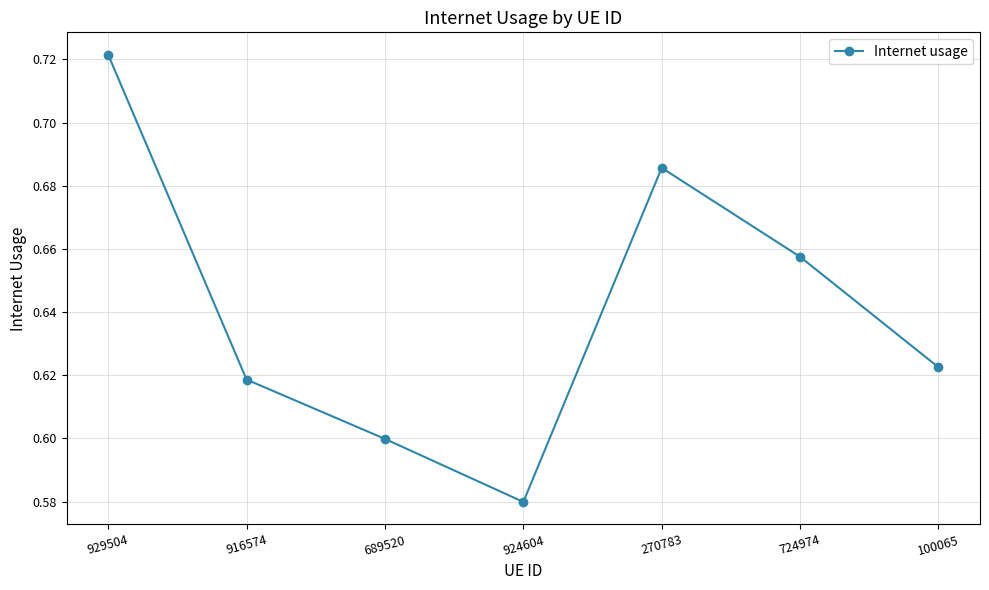

What is the sum of all values?

4.5